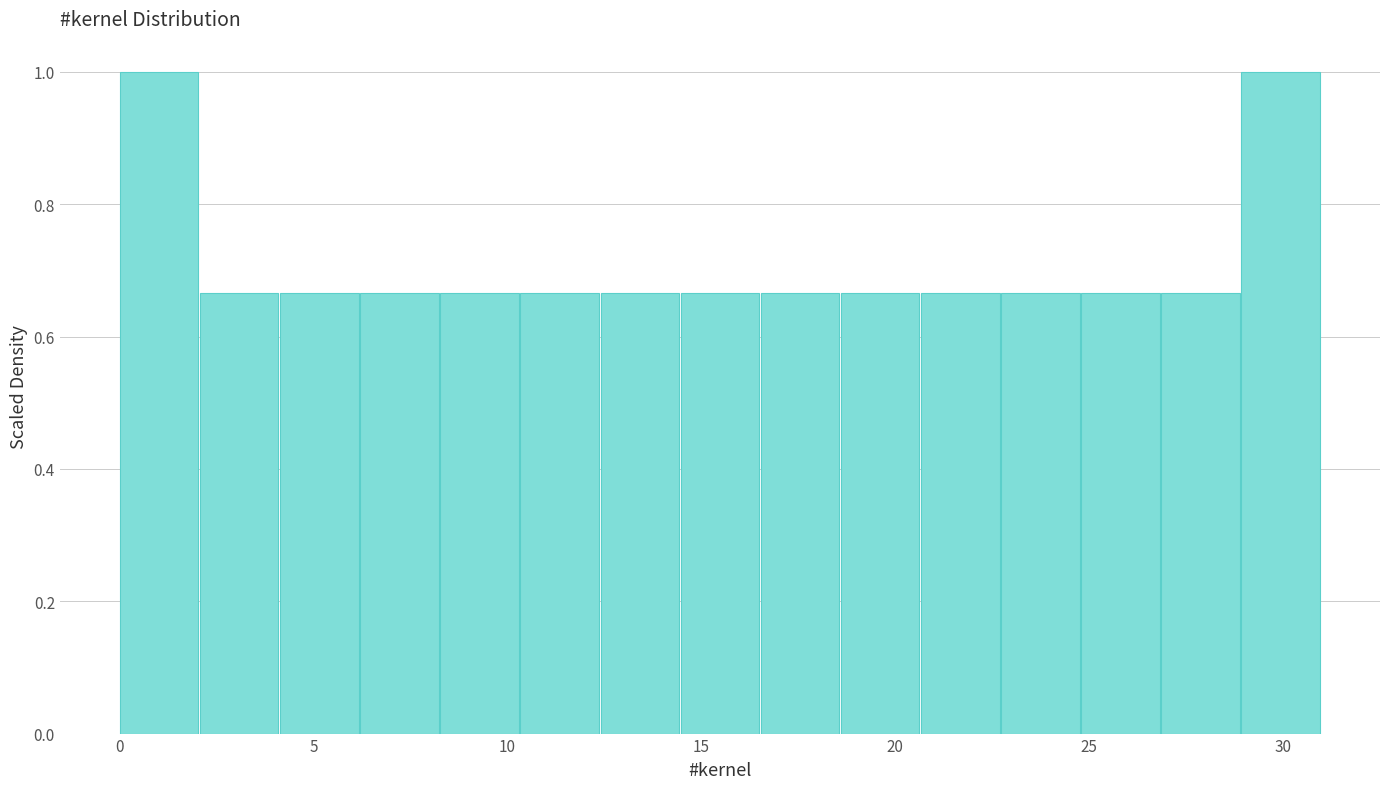

What is the height of the bar covering 8.5 to 10.5 on the x-axis? Neither the bar edges nor the heights are printed on the chart, so give them approximately, as read against the axes.

0.66